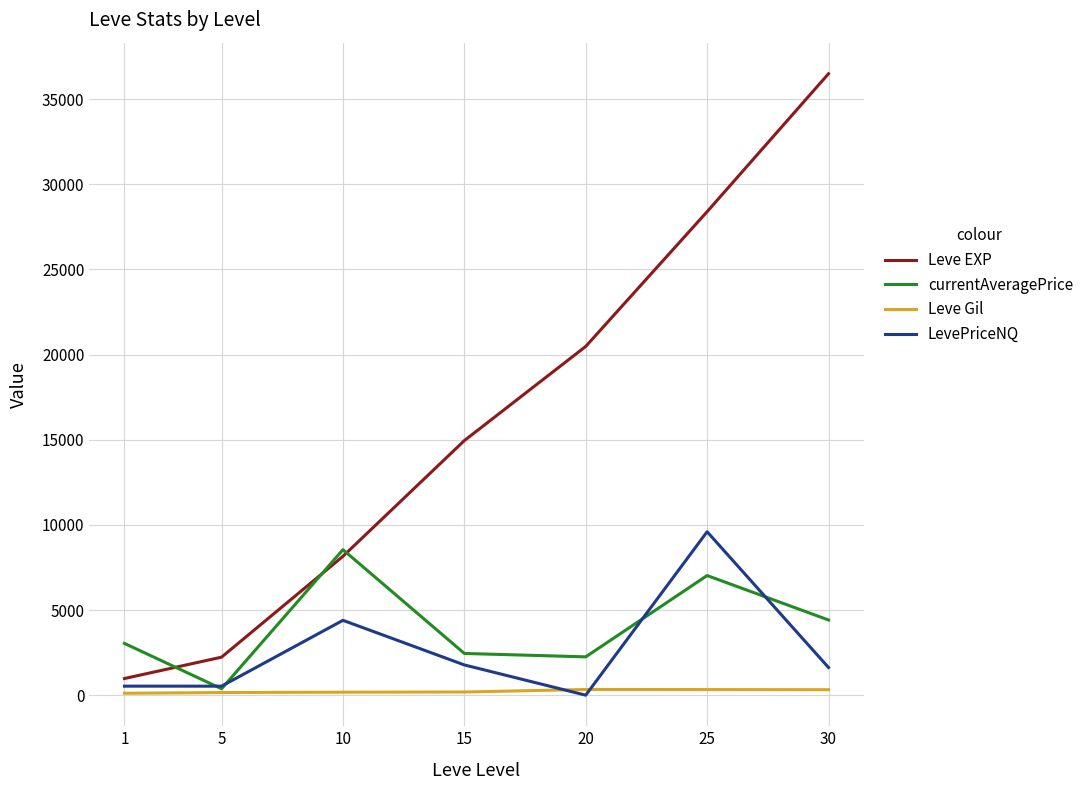

How many distinct data groups are displayed?

4